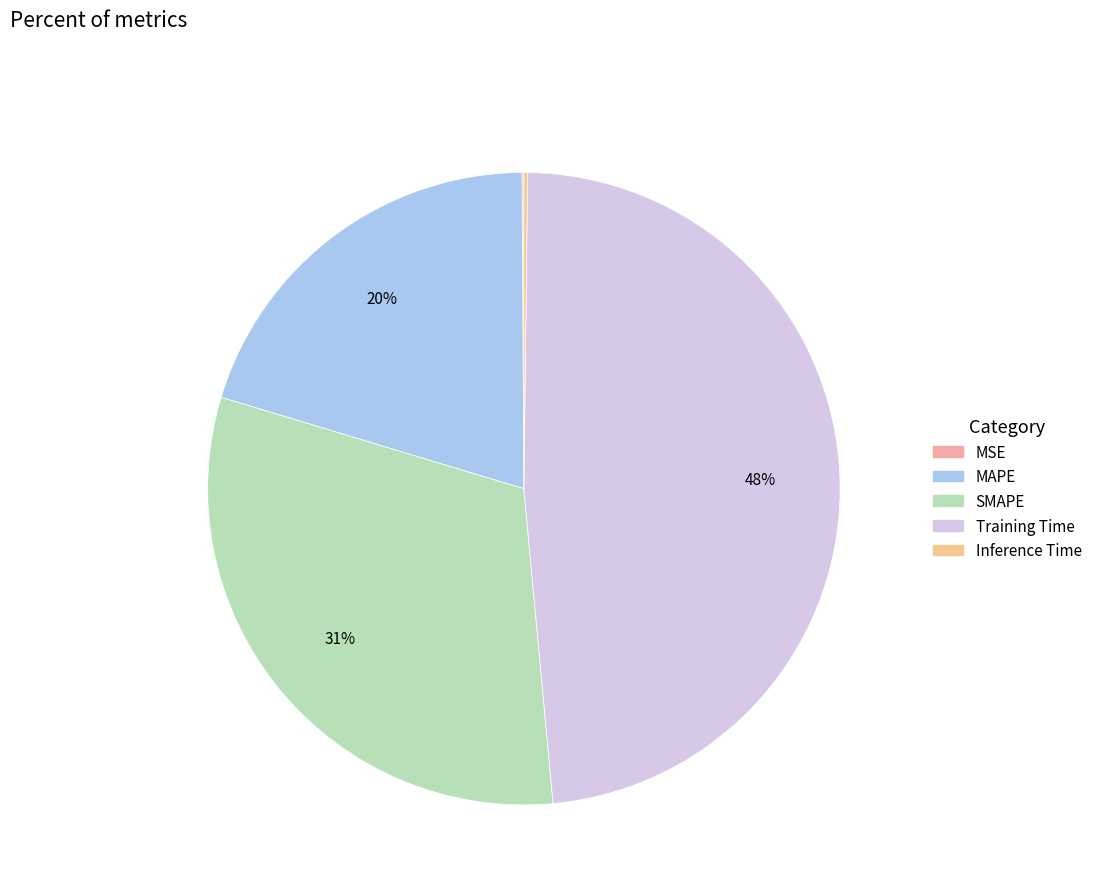

Combined, do SMAPE and MSE account for over 50%?

No